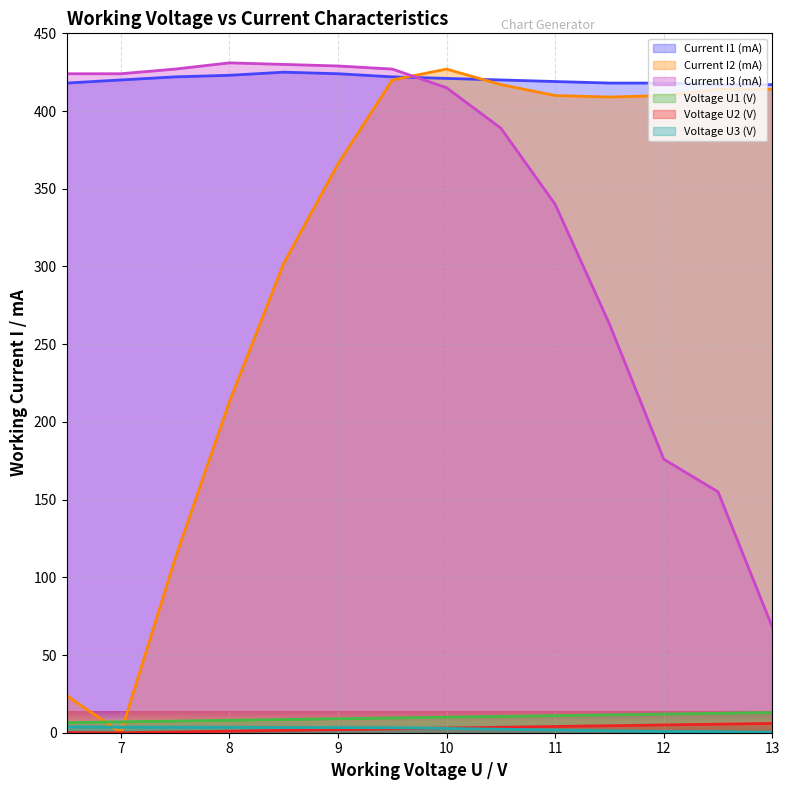

How many values in the Current I1 (mA) series are below 420?

6